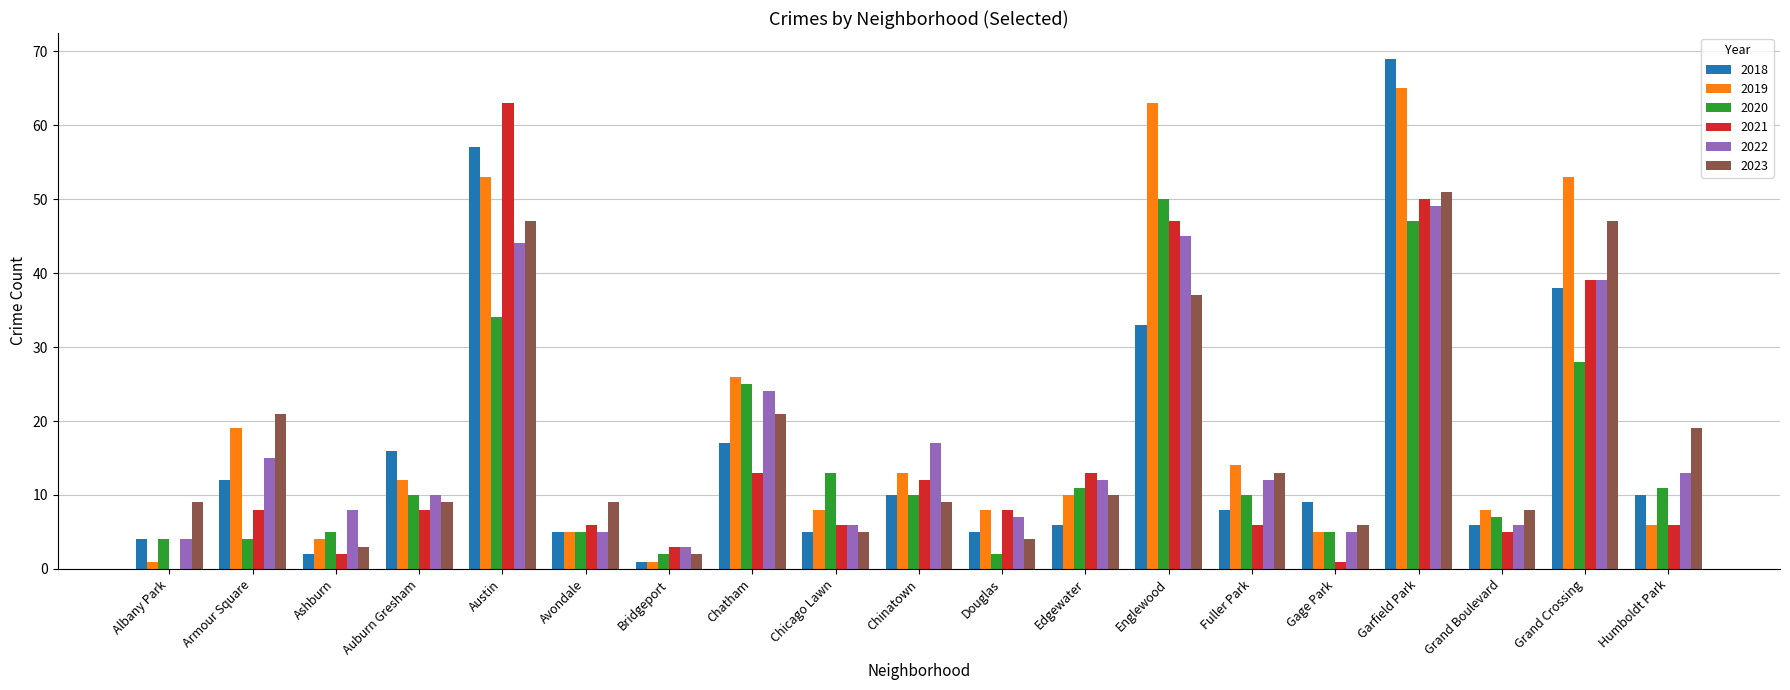

Is the value of 2020 at Chicago Lawn greater than the value of 2021 at Fuller Park?

Yes